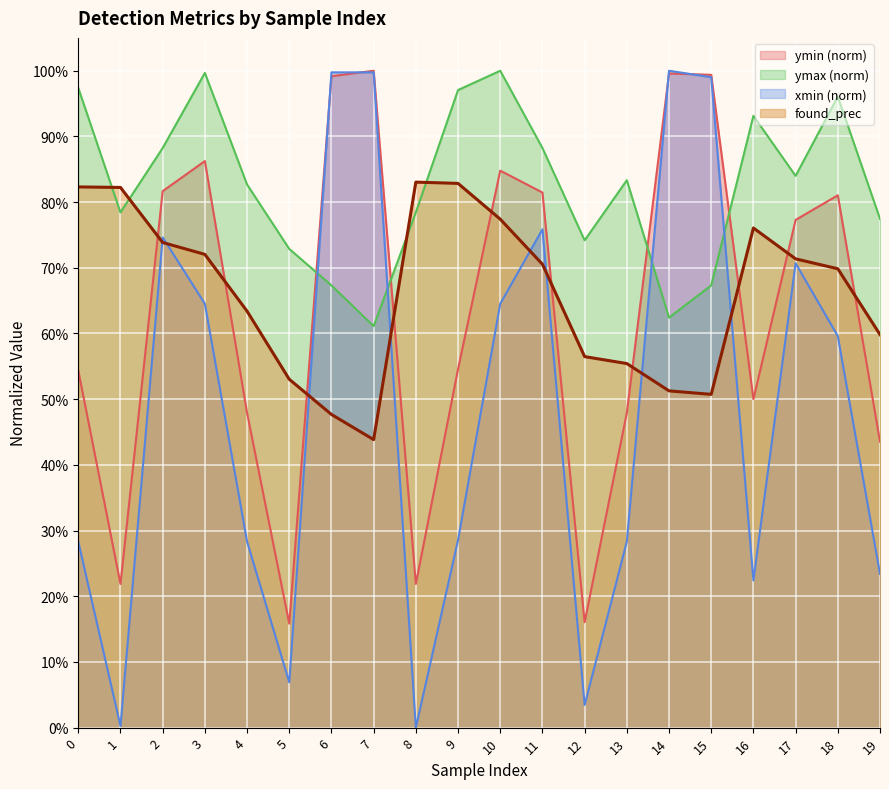

Reading left to right, extract all data points from this chart.

0.8	0.8	0.7	0.7	0.6	0.5	0.5	0.4	0.8	0.8	0.8	0.7	0.6	0.6	0.5	0.5	0.8	0.7	0.7	0.6